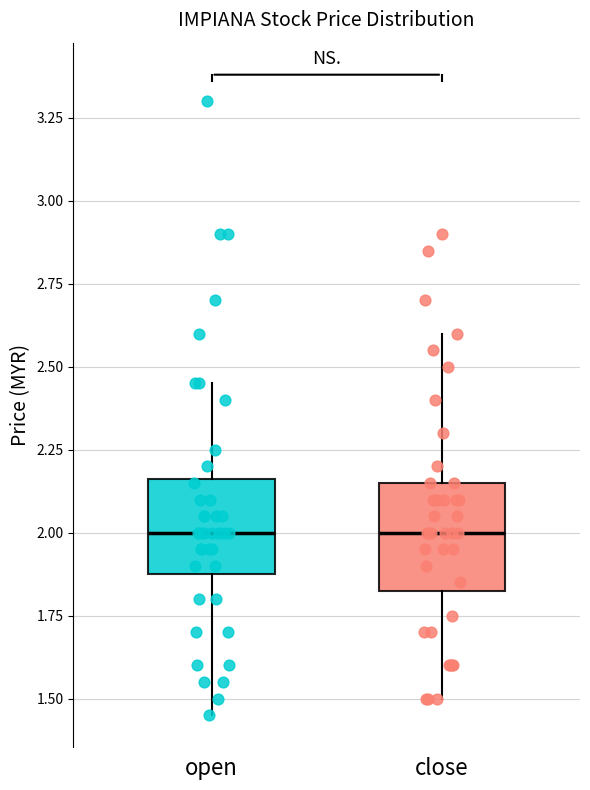

Reading left to right, transcribe this box plot: for each box, give where its median line is, the range the box spans, and where its two whiskers end, as read against the y-axis. The values are not printed on the chart, so give them approximately, as read against the axis.

open: median 2.00, box 1.90 to 2.15, whiskers 1.45 to 2.45
close: median 2.00, box 1.85 to 2.15, whiskers 1.50 to 2.60